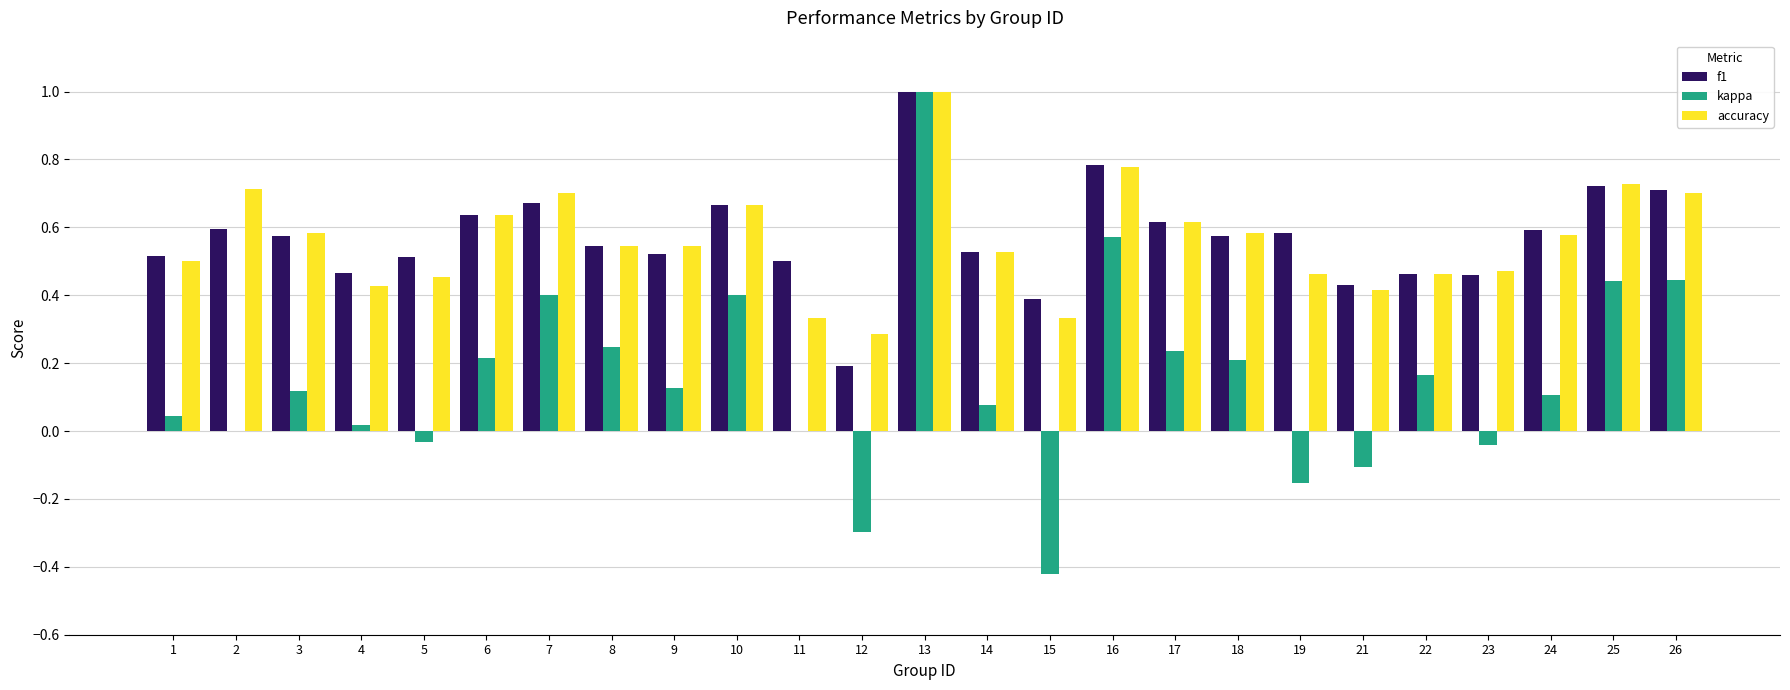

Which series has the widest spread of values?

kappa